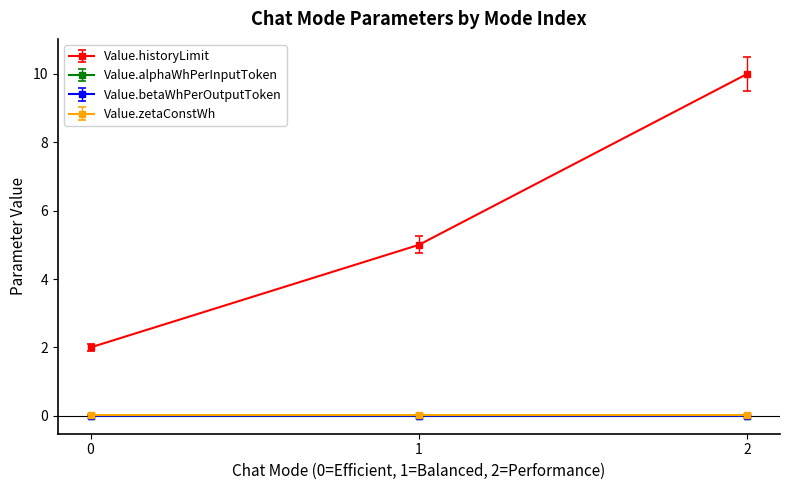

Is it true that Value.historyLimit equals 3.5 at 1?

False